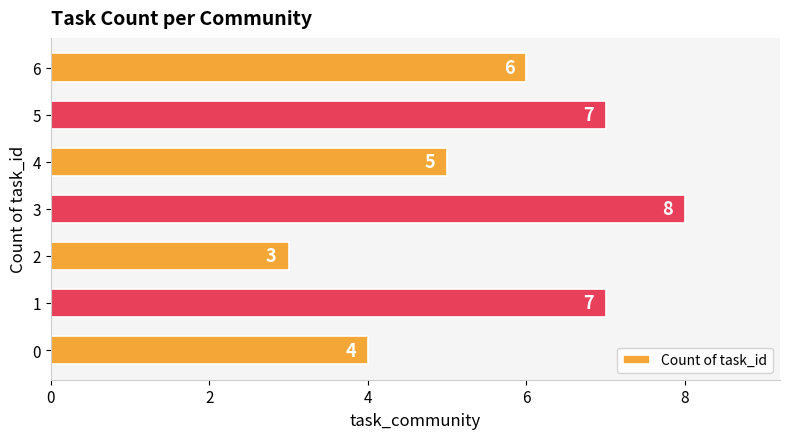

Reading top to bottom, extract all data points from this chart.

6=6	5=7	4=5	3=8	2=3	1=7	0=4